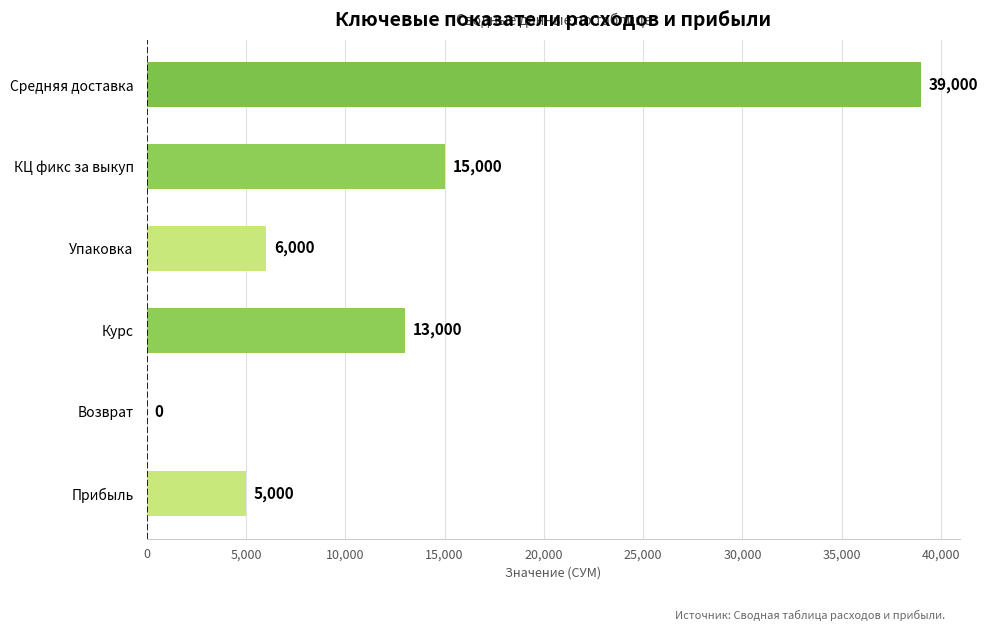

Reading bottom to top, extract all data points from this chart.

Прибыль=5000	Возврат=0	Курс=13000	Упаковка=6000	КЦ фикс за выкуп=15000	Средняя доставка=39000